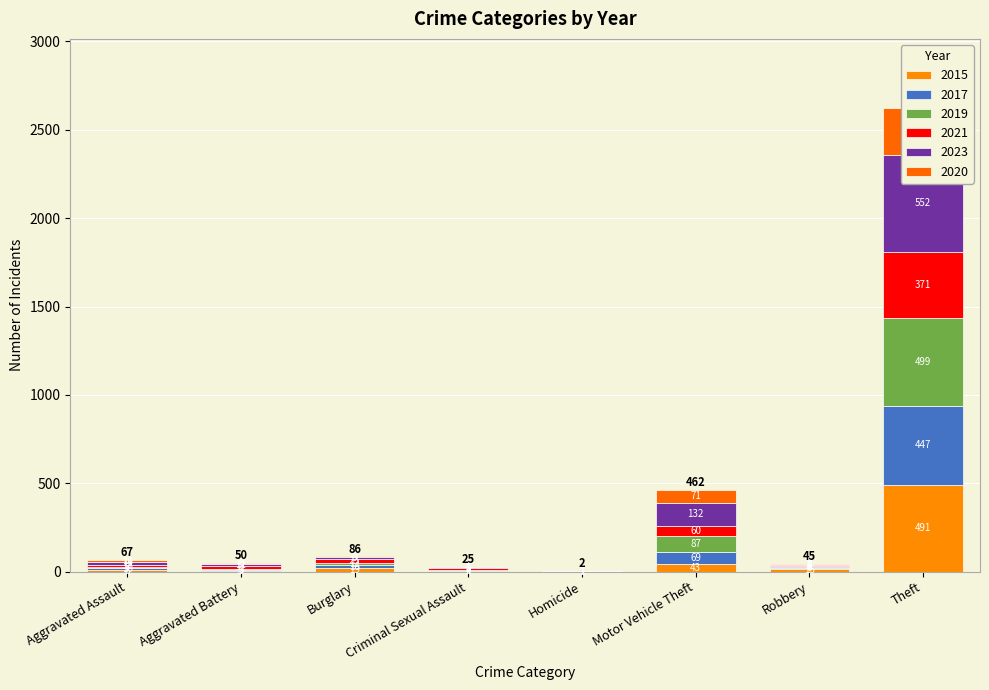

Does the chart contain any negative values?

No